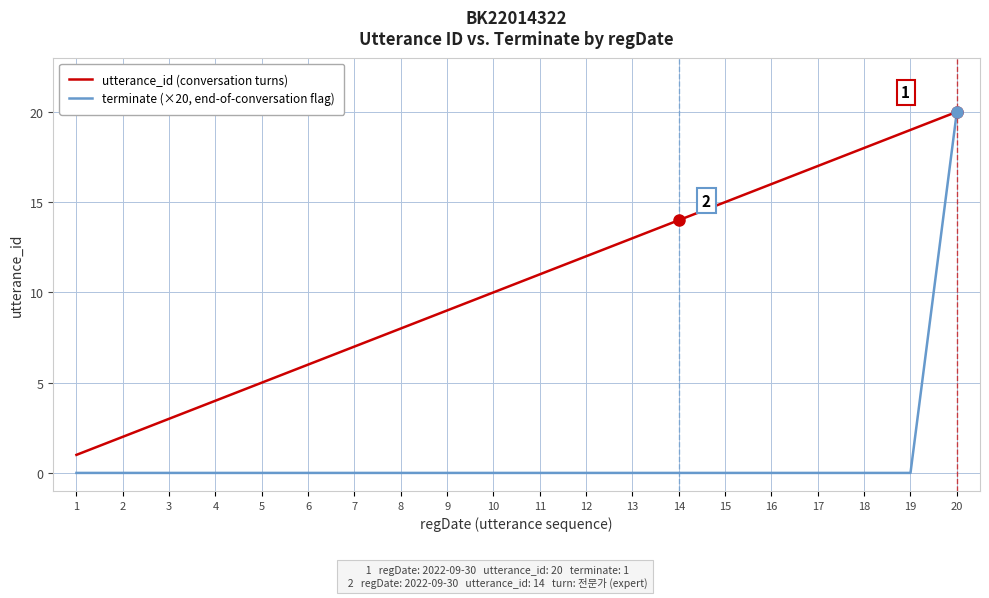

Is it true that utterance_id (conversation turns) equals 9 at 9?

True